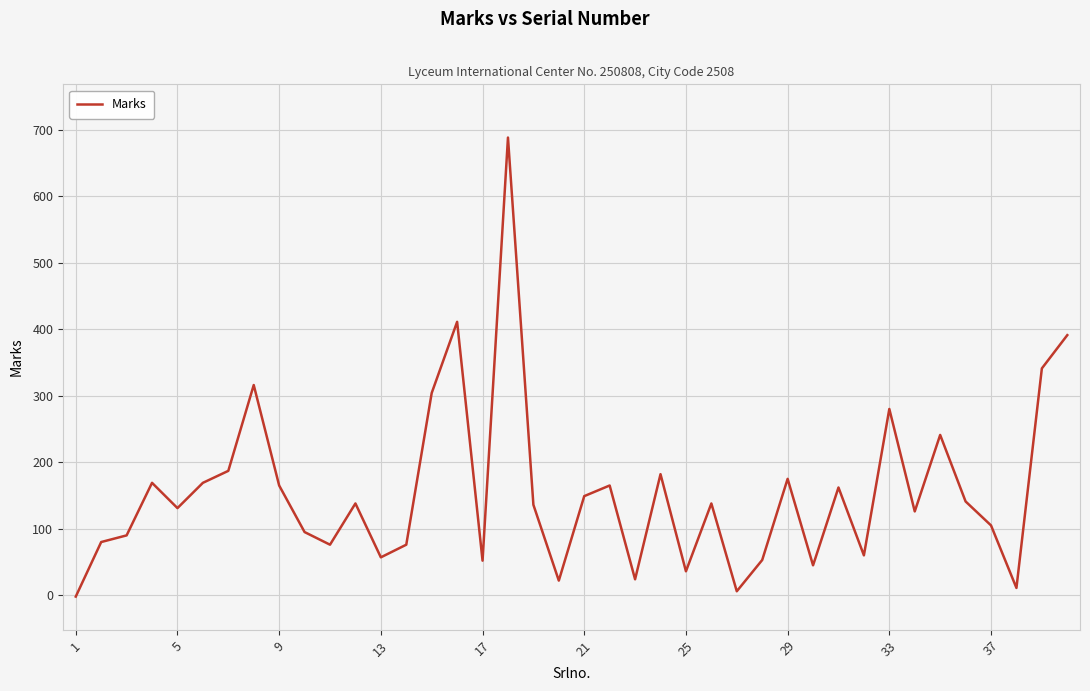

What is the maximum value shown in the chart?

688